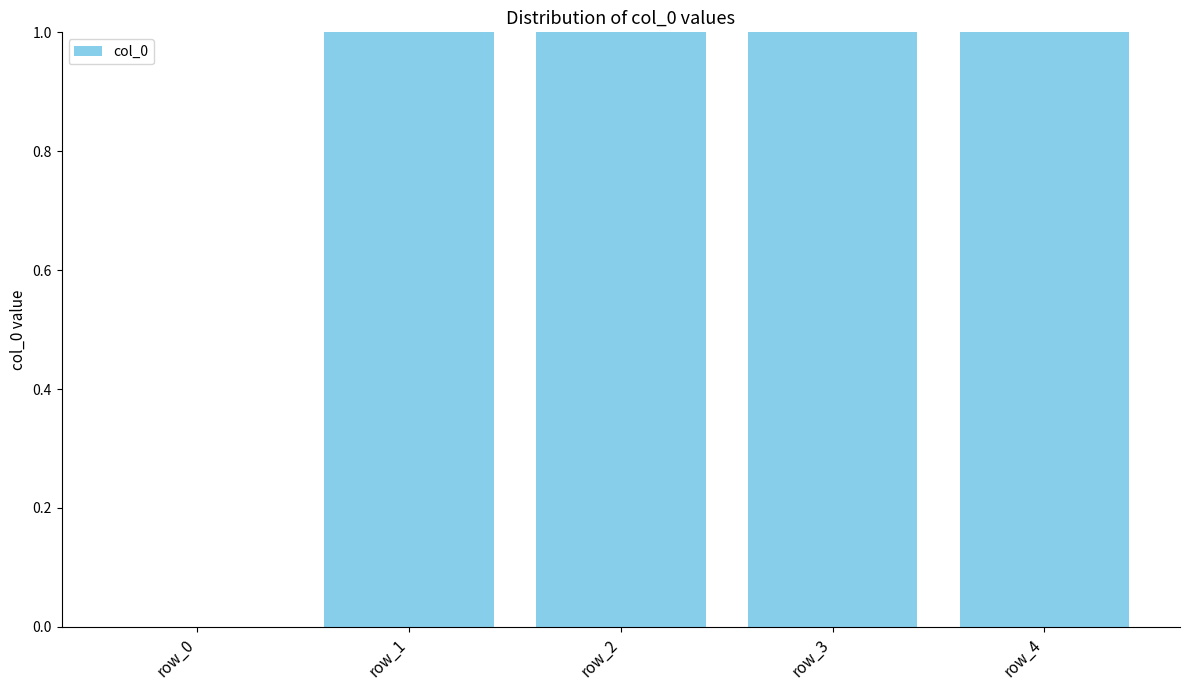

What is the value of the 5th bar from the left?

4